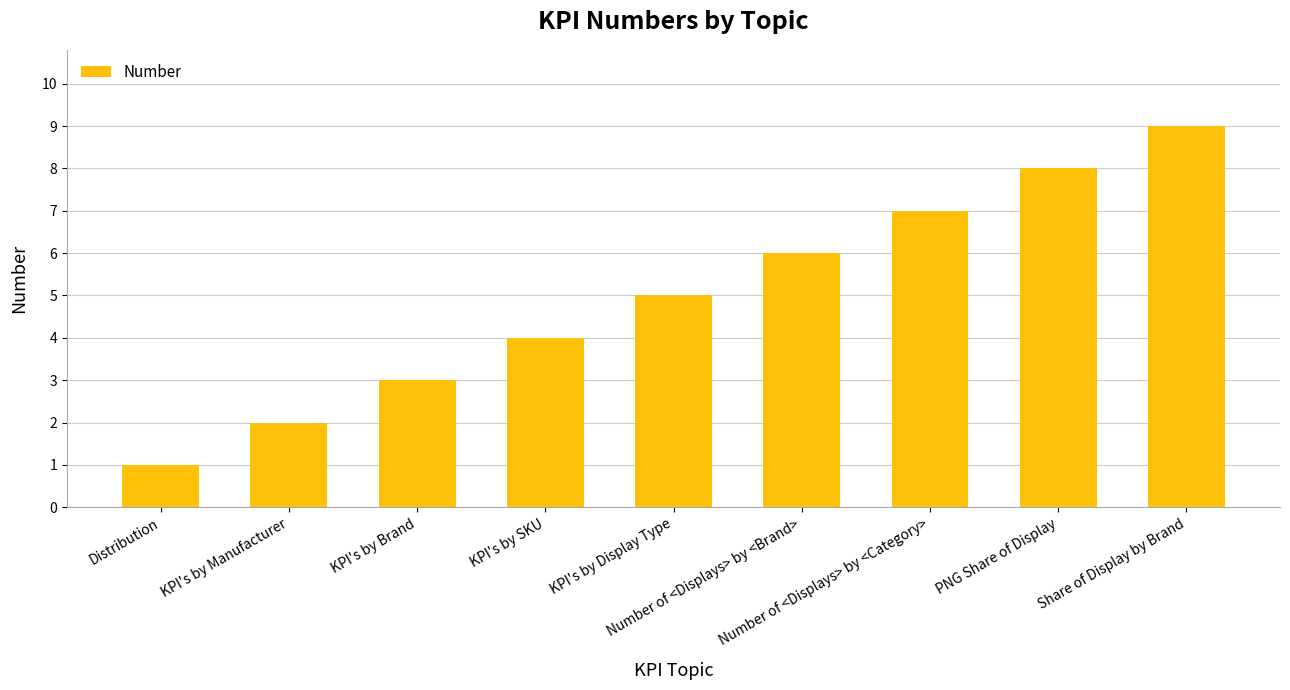

What is the label of the 2nd bar from the right?

PNG Share of Display